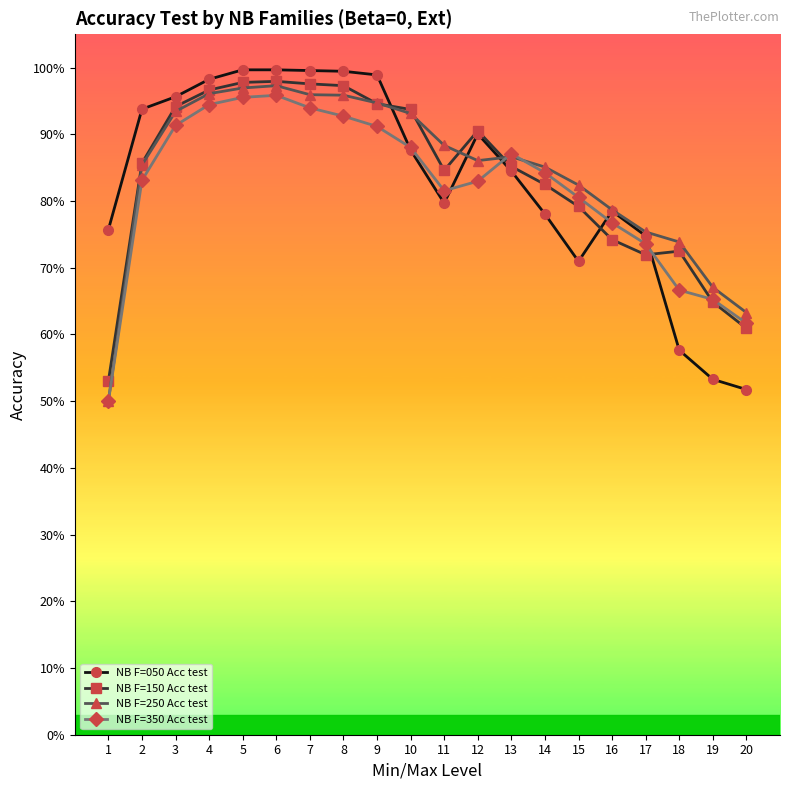

Is this an area chart (filled region under the line)?

No